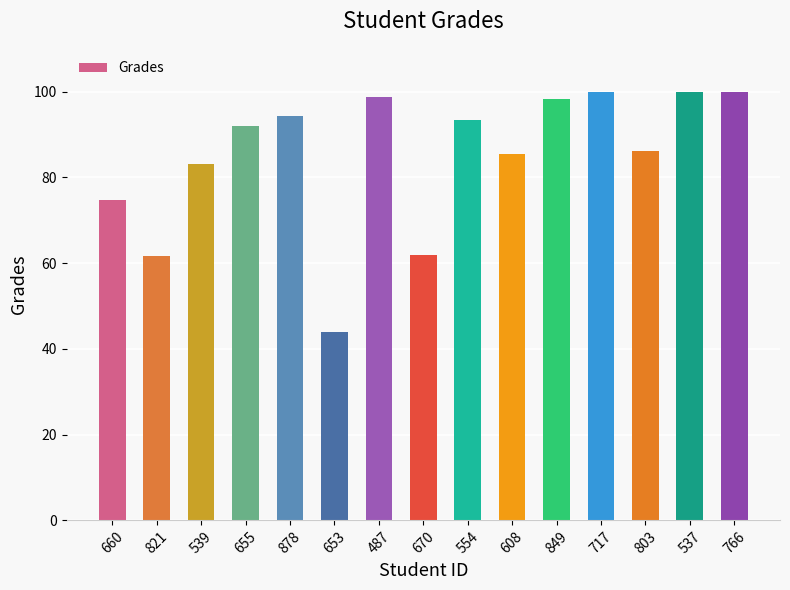

Where is the data nearest to the value 71?

660